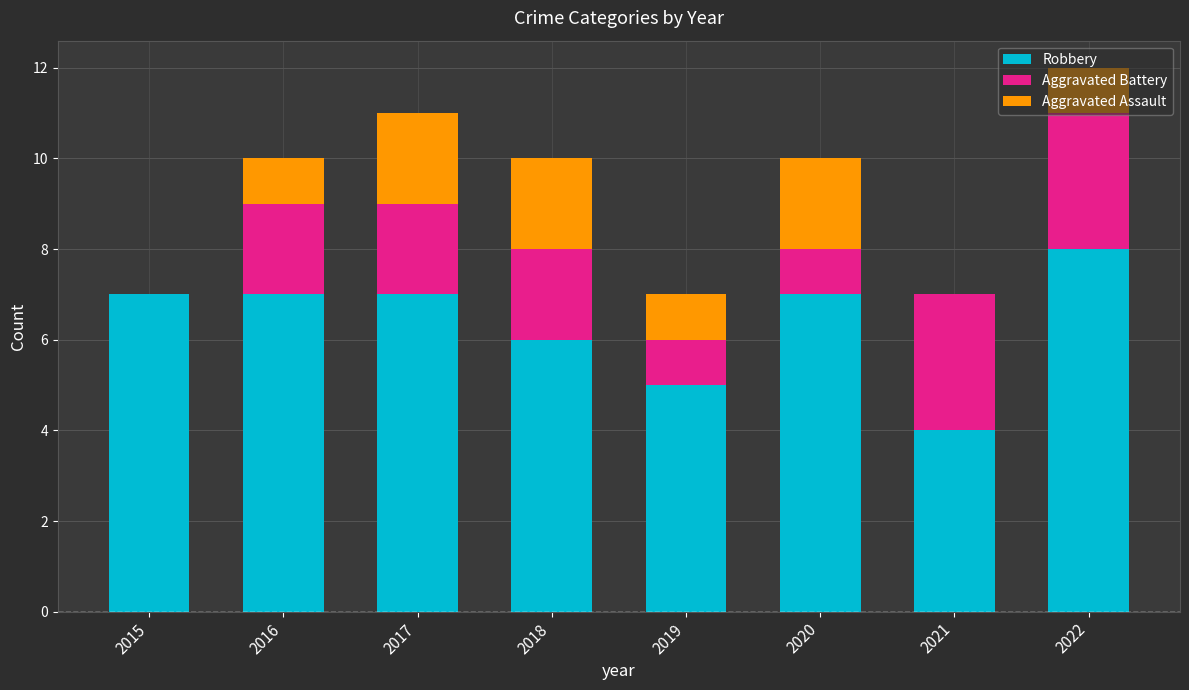

Are the bars horizontal?

No